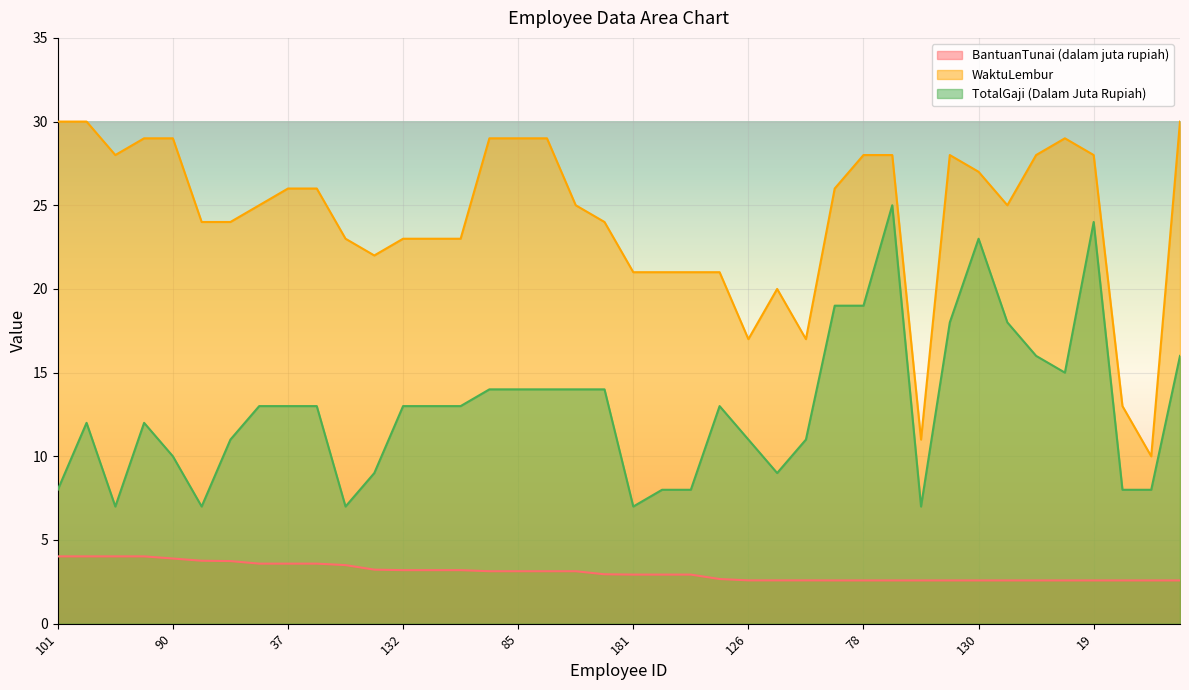

Count the number of data series in this chart.

3